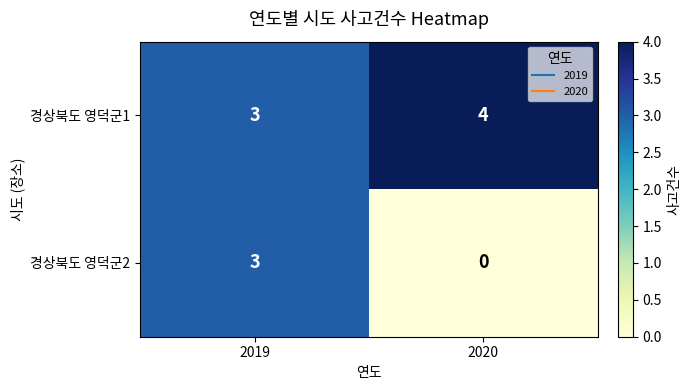

Reading left to right, list all the values displayed in this chart.

경상북도 영덕군1: 3	4
경상북도 영덕군2: 3	0